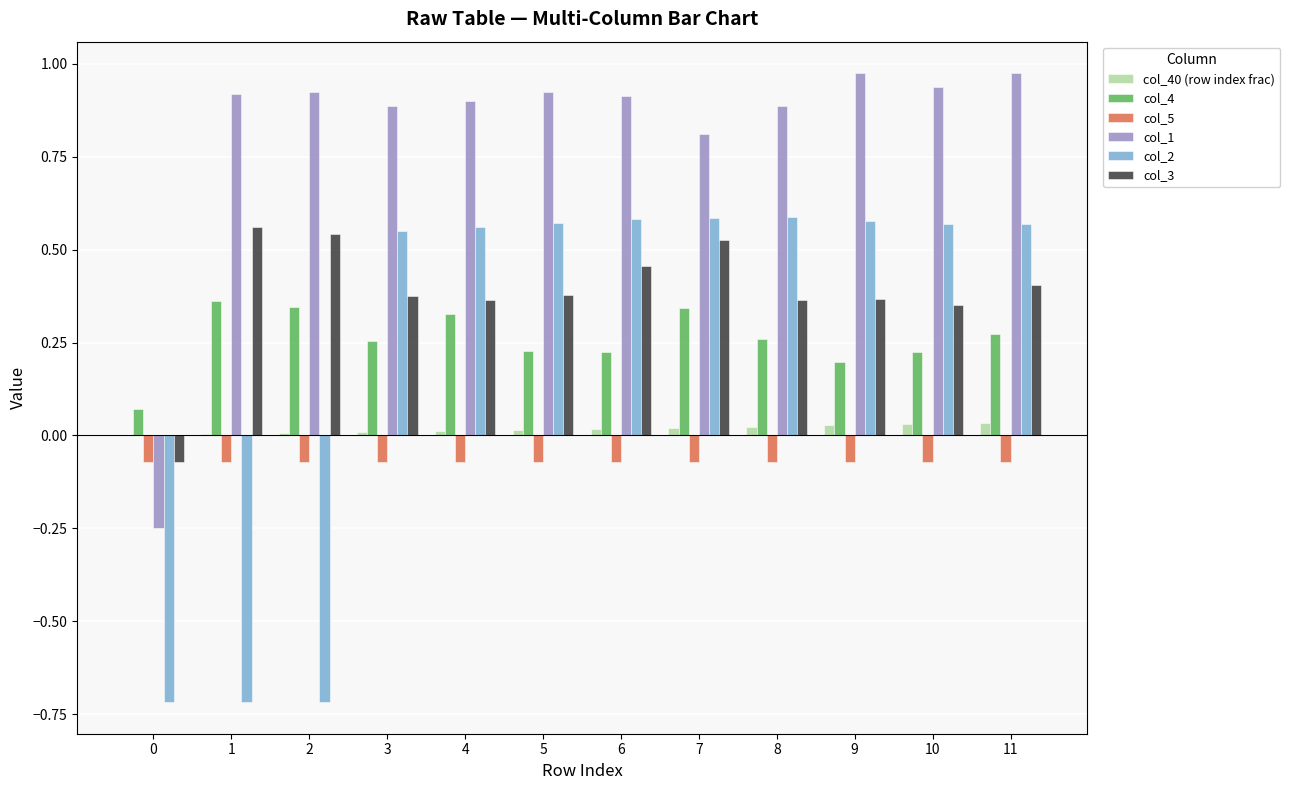

How many series are shown in this chart?

6